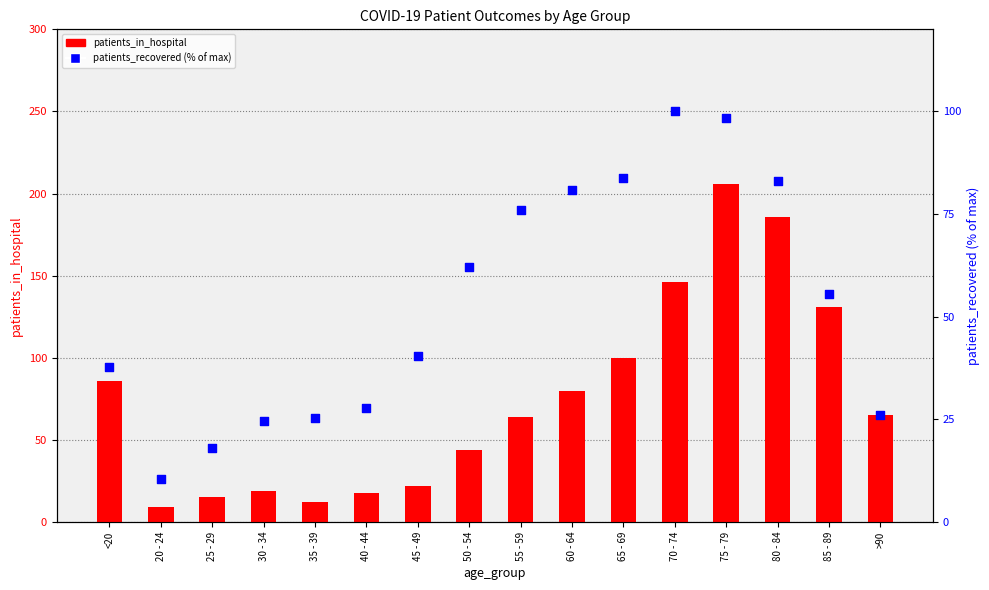

What are all the series names shown in the legend?

patients_in_hospital, patients_recovered